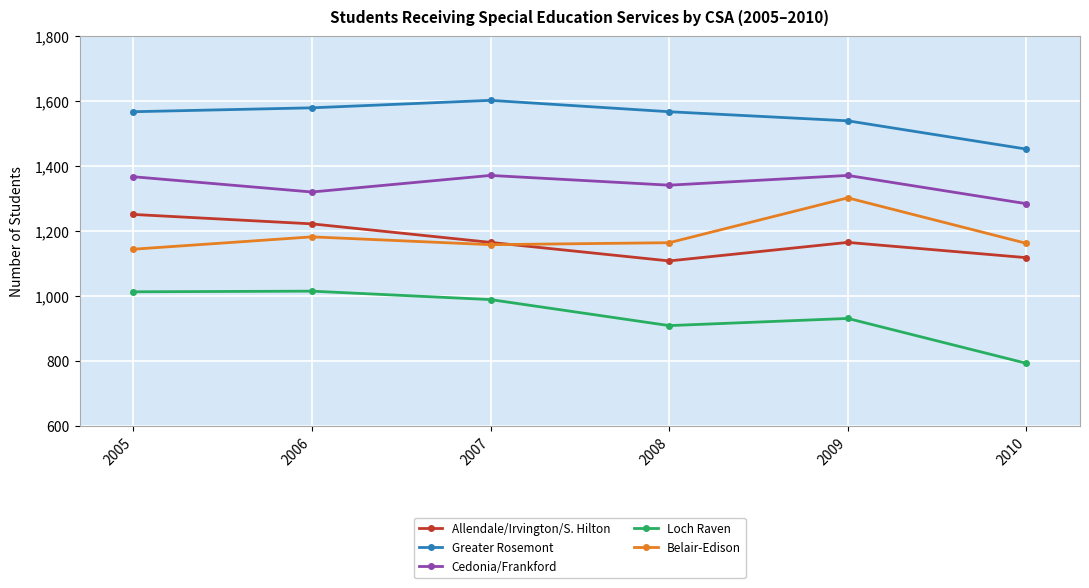

At how many categories does at least one series exceed 1070?

6